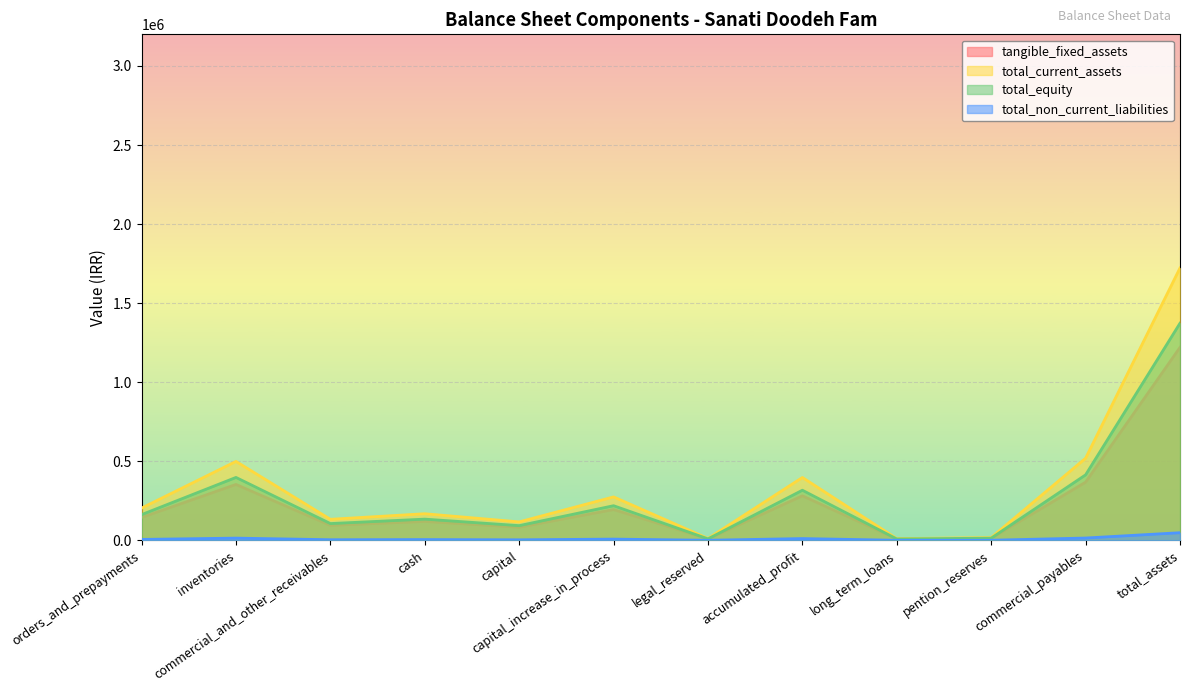

True or false: total_non_current_liabilities and total_current_assets cross at least once.

False